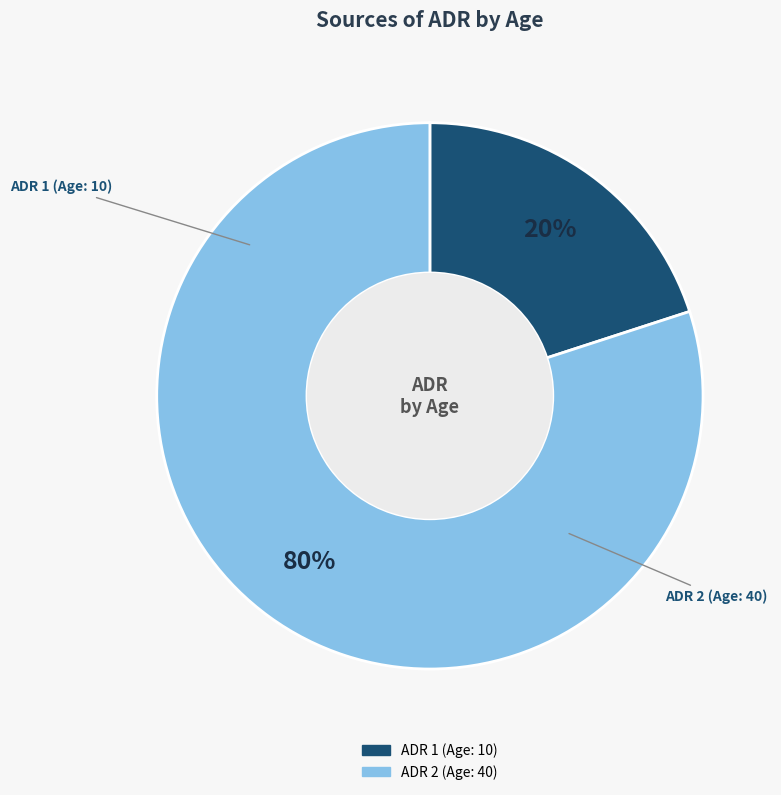

To the nearest percent, what is the average slice percentage?

50%